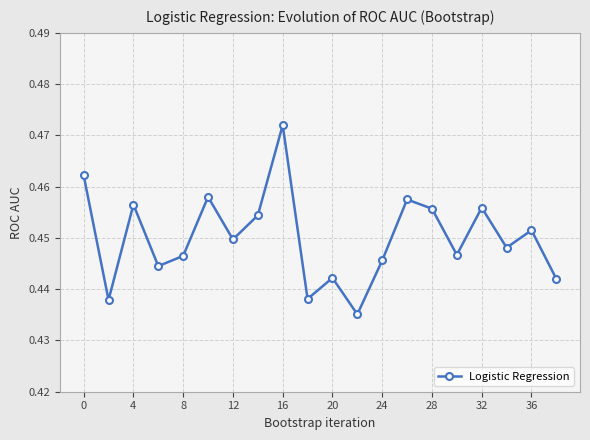

Count the values in the range 0 to 1.

20